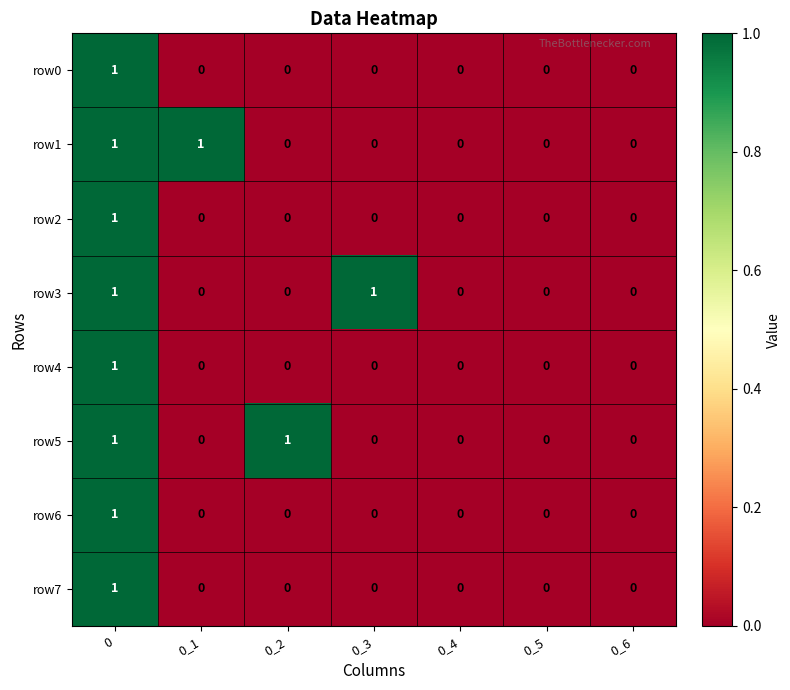

True or false: row3 has a value of 1 at 0.

True